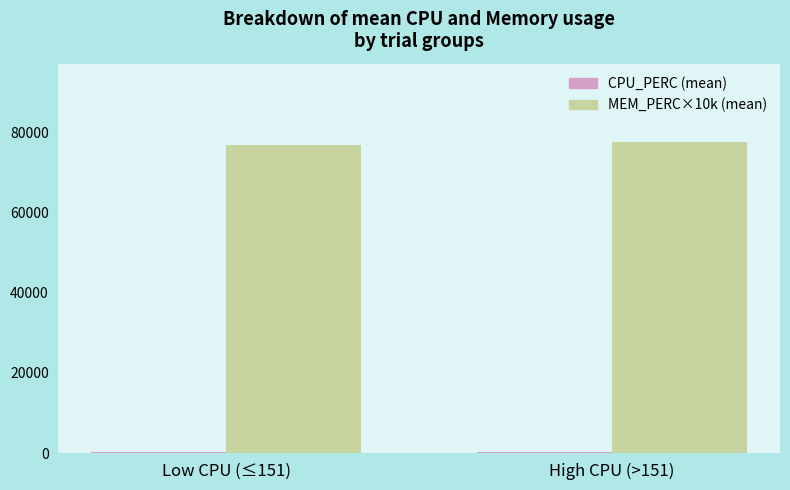

What is the maximum value shown in the chart?

77777.8